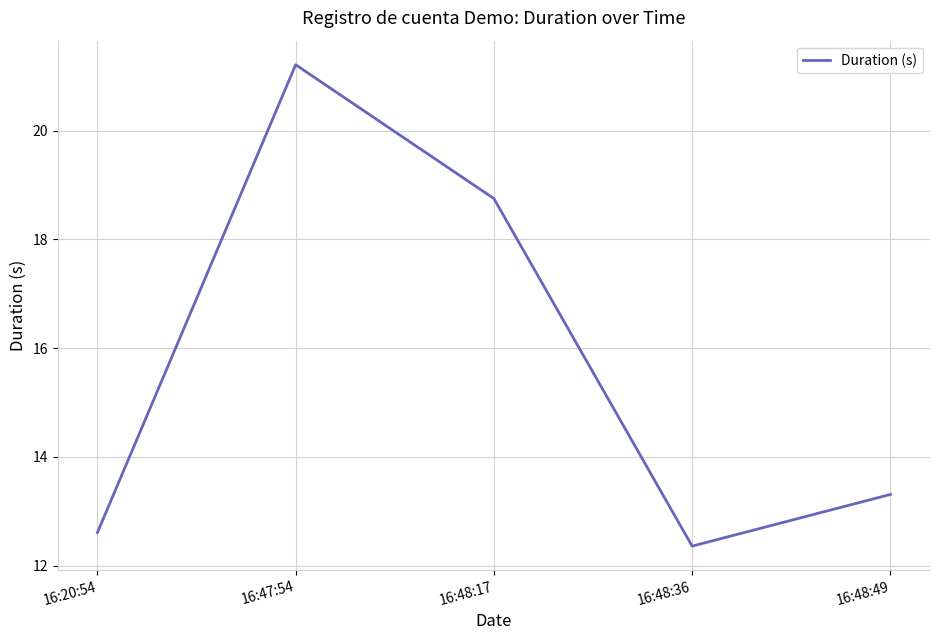

How many lines are shown in the chart?

1